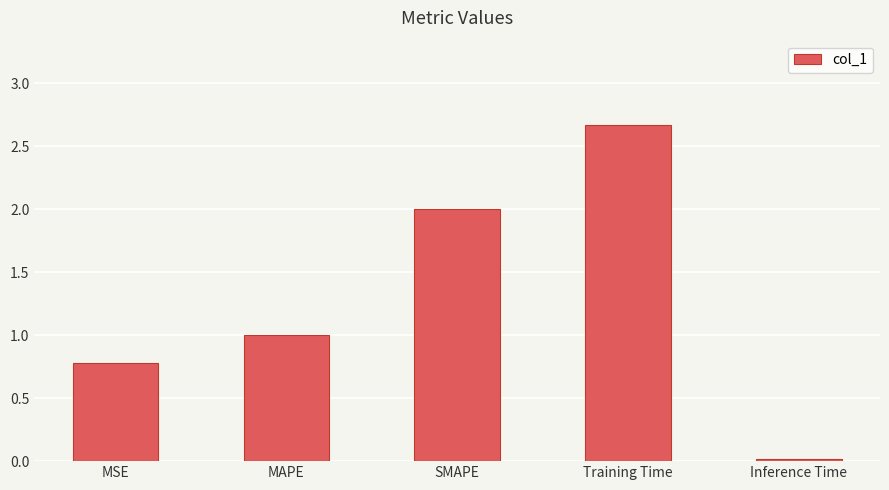

What is the label of the 1st bar from the left?

MSE